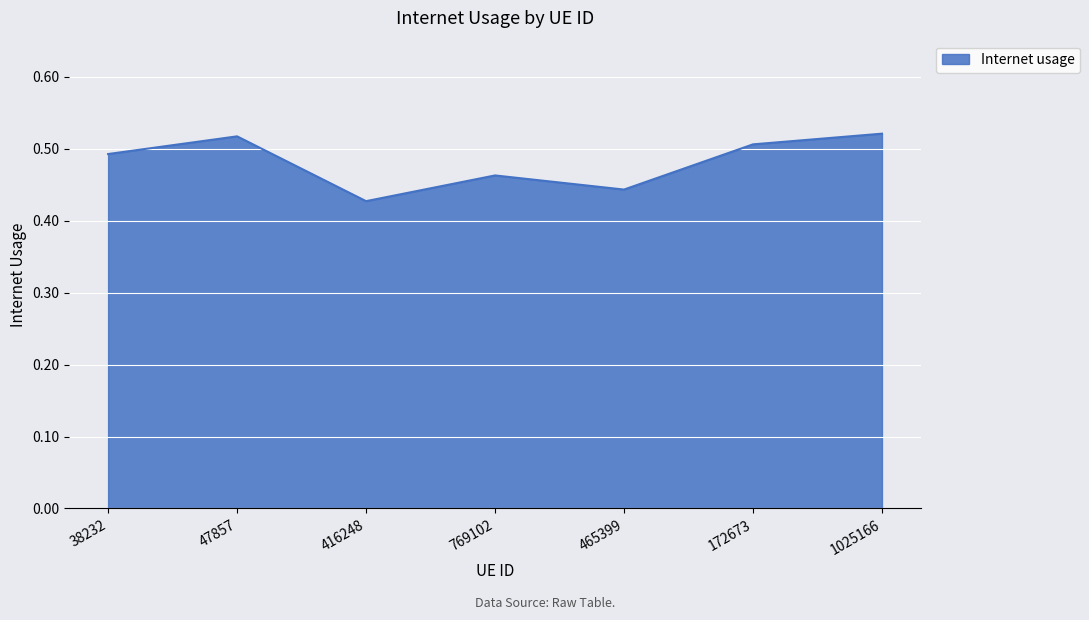

Is it true that the value at 416248 is 0.2?

False